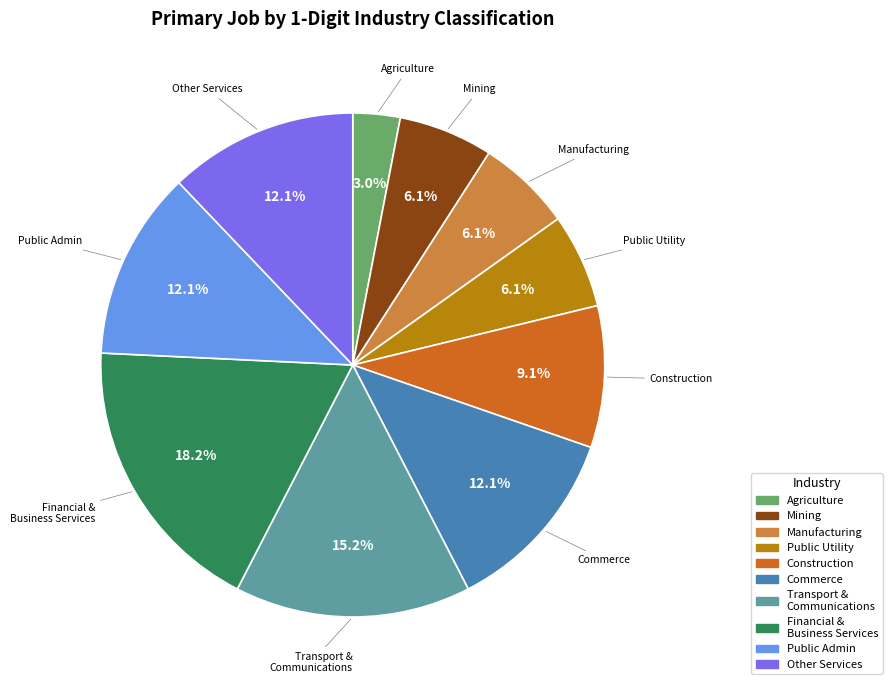

Is there any slice that represents more than half of the pie?

No